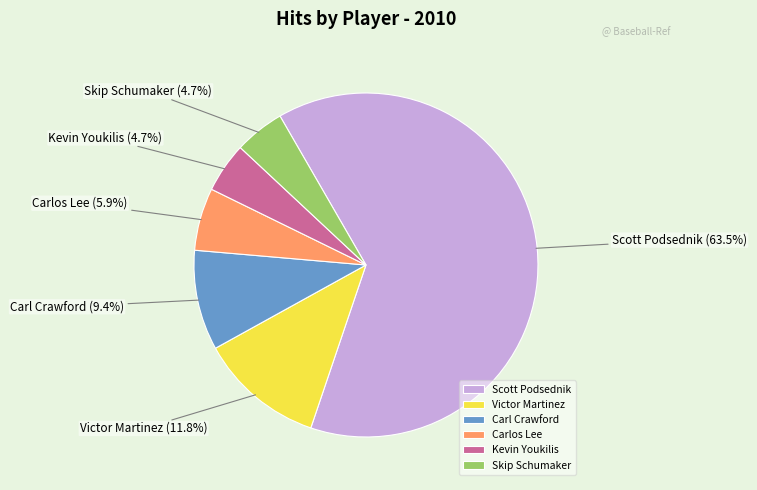

What is the largest slice in the pie chart?

Scott Podsednik